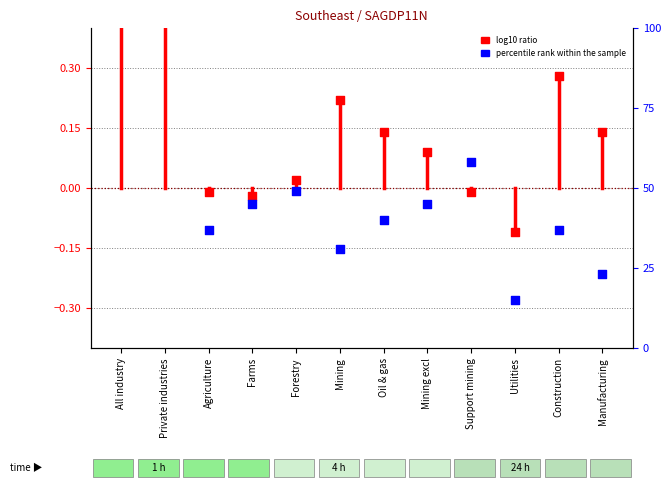

What are all the series names shown in the legend?

log10 ratio, percentile rank within the sample